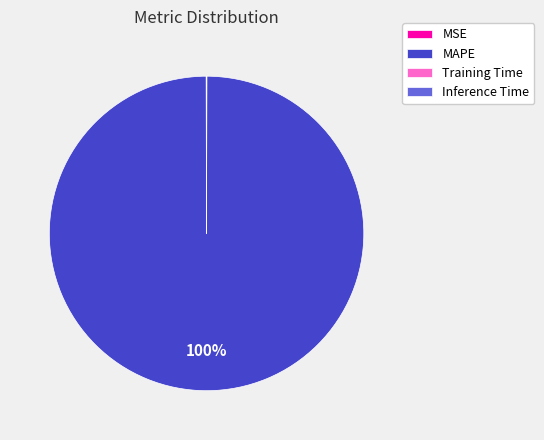

What percentage is the MAPE slice, to the nearest percent?

100%